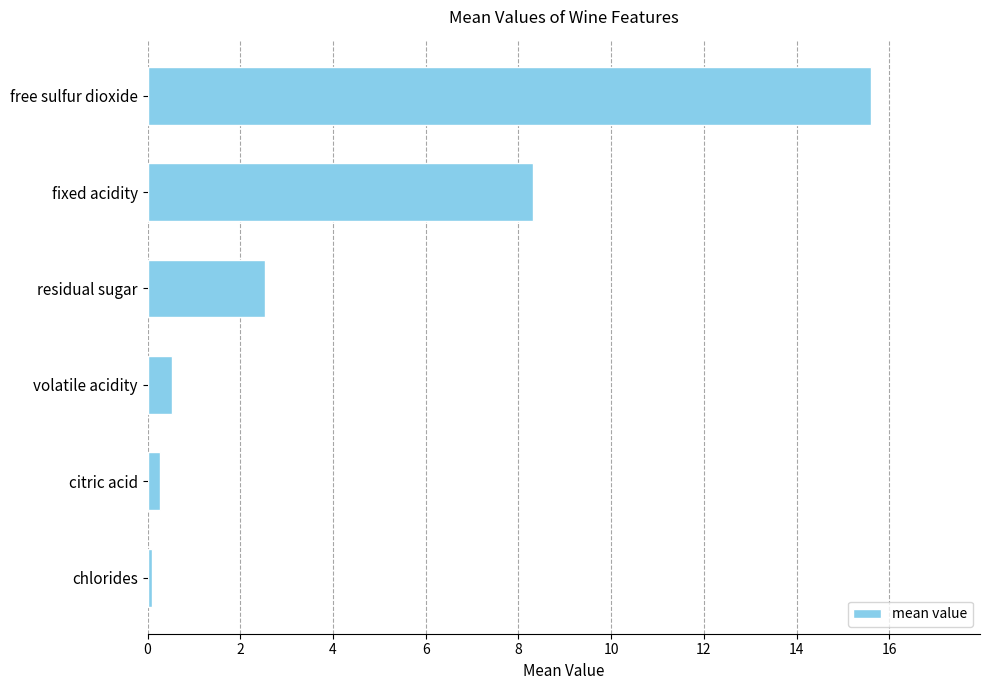

How many data points does each series have?

6